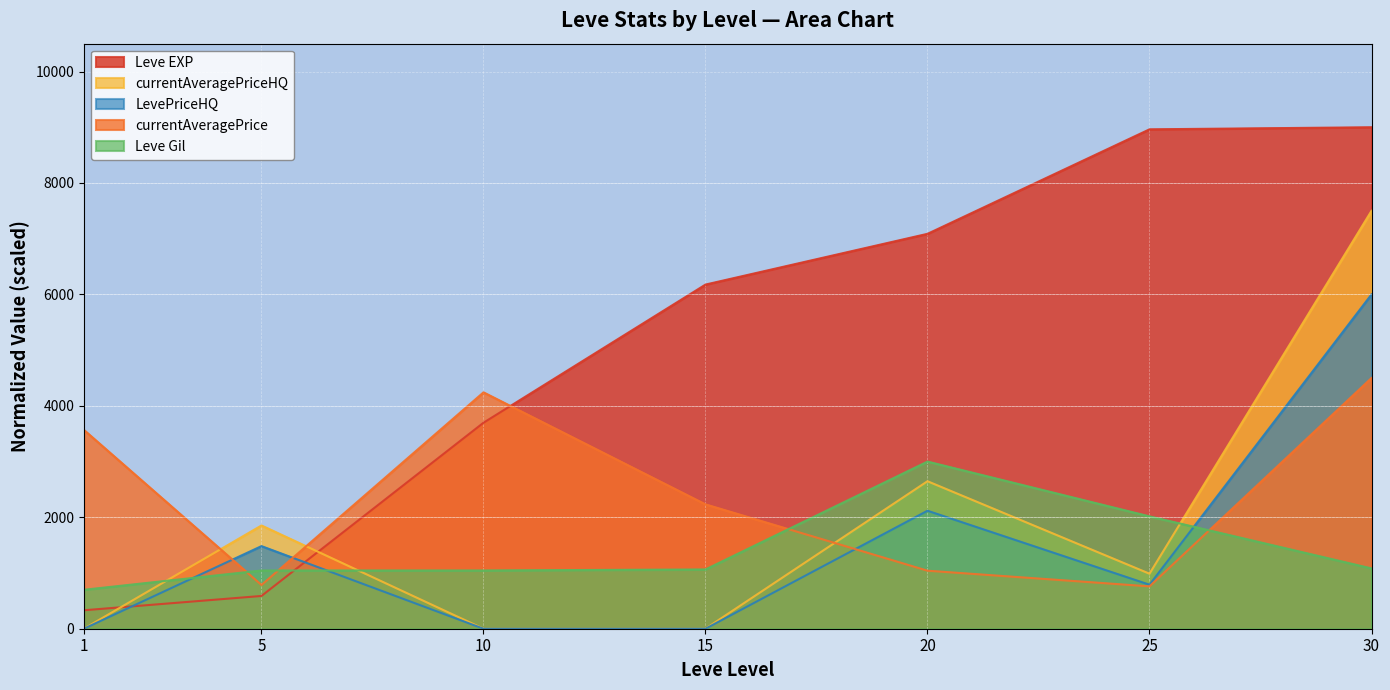

At which label does currentAveragePrice reach its minimum?

25